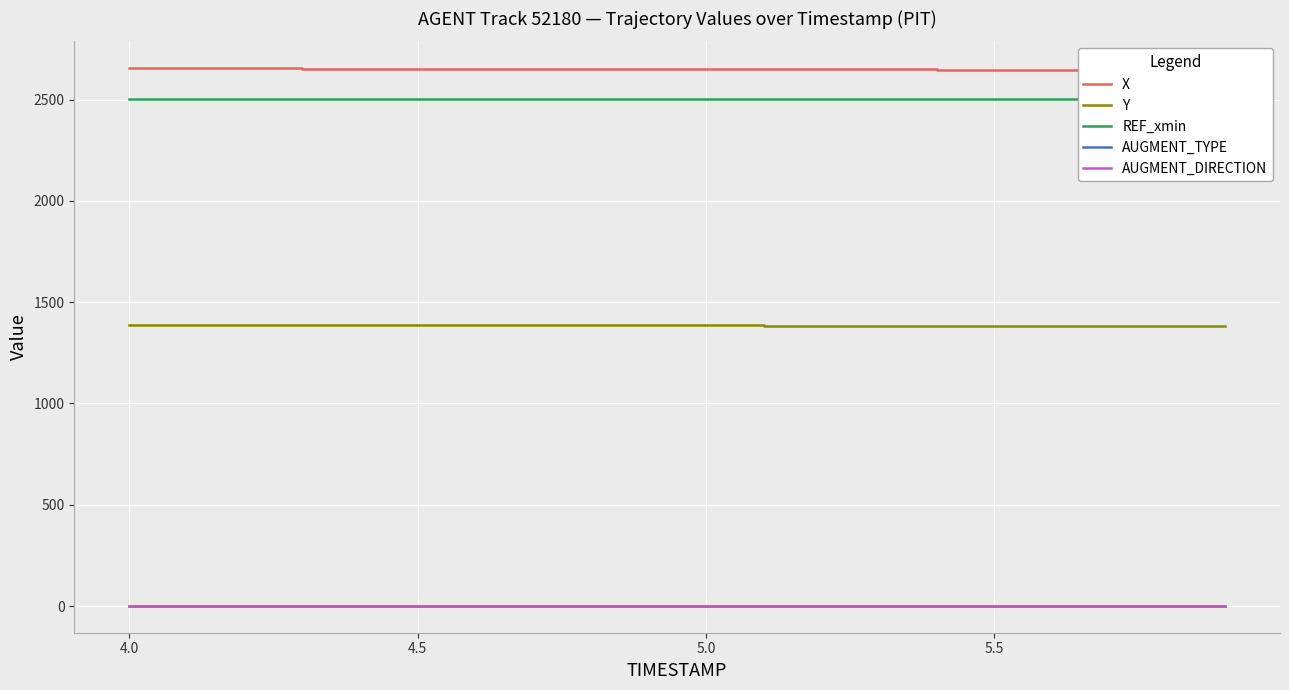

The X series shows 1137.8 at 5.0. True or false?

False